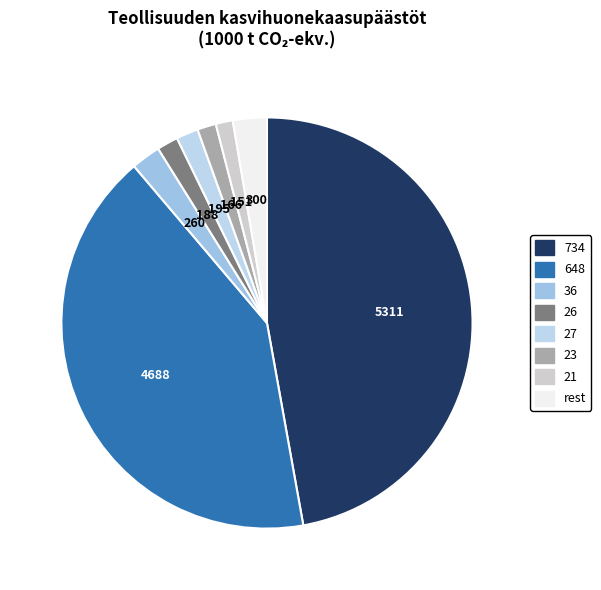

How many slices are in this pie chart?

8